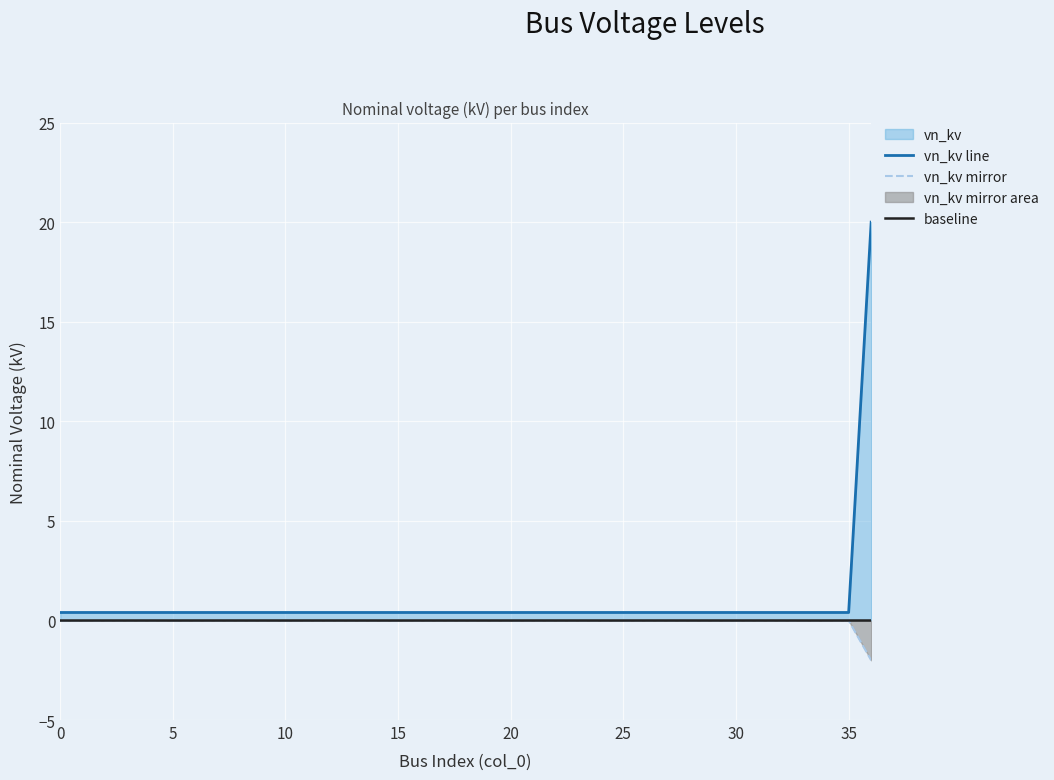

Which category has the highest value across all series?

36